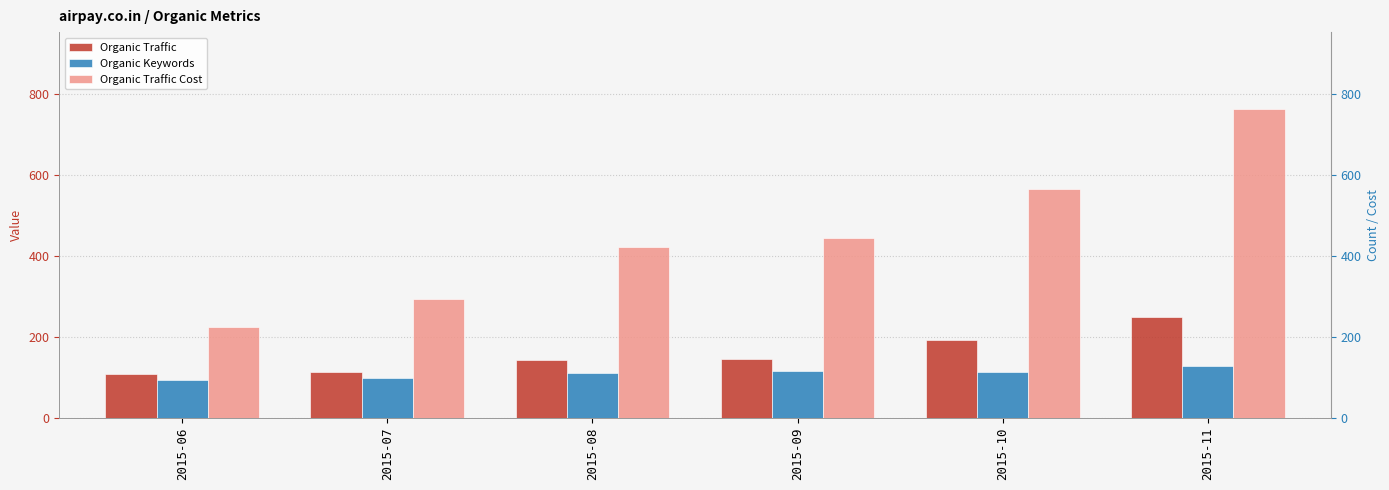

Between 2015-08 and 2015-09, which series saw the biggest shift?

Organic Traffic Cost